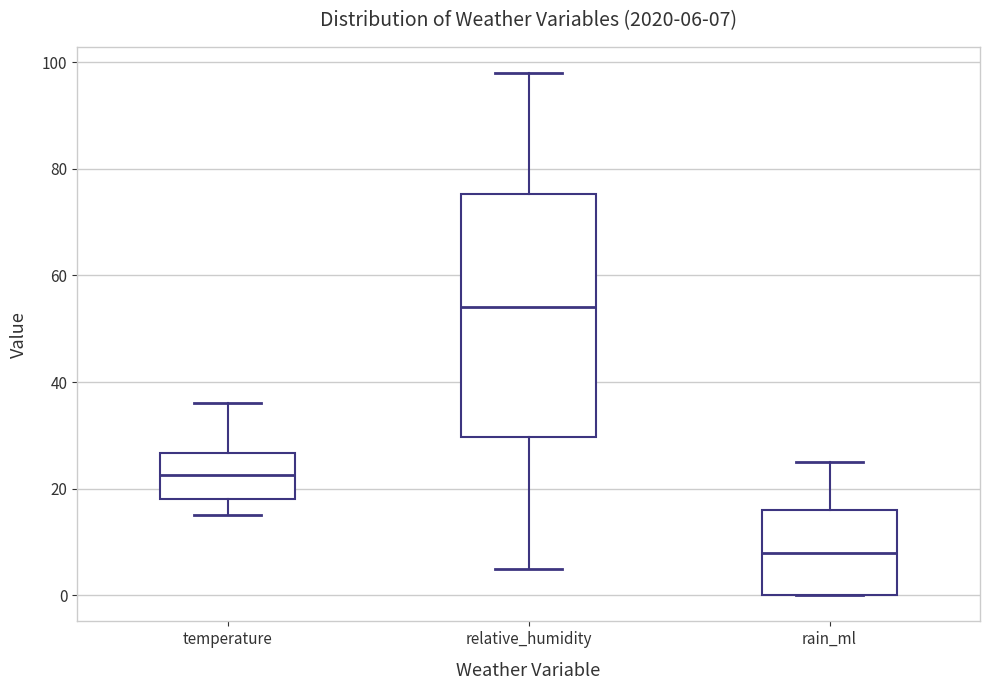

Which box's median line is the lowest?

rain_ml